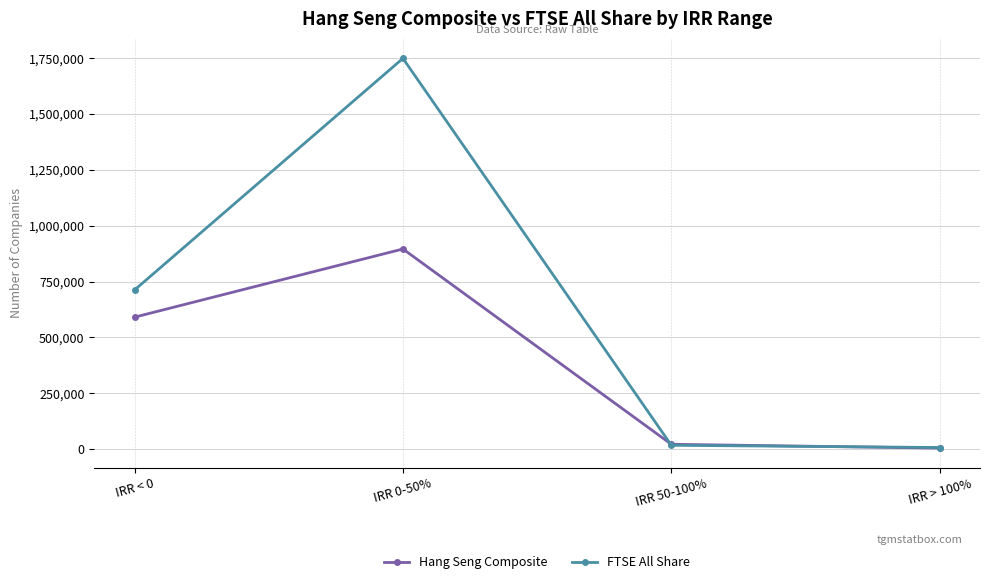

What is the spread (max minus min) of values at IRR 0-50%?

853042